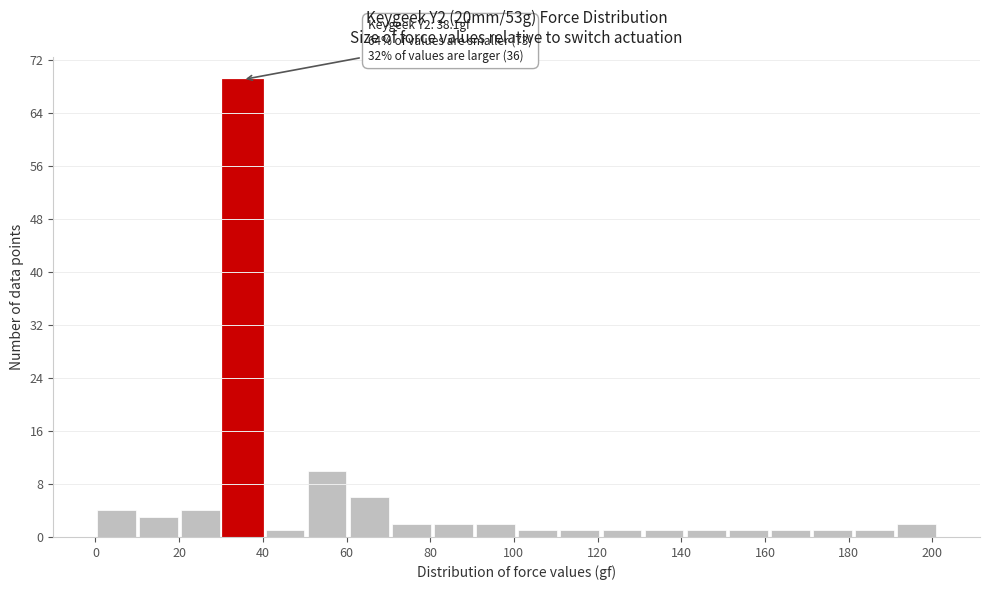

Over which range of the x-axis is the bar tallest?

30 to 40